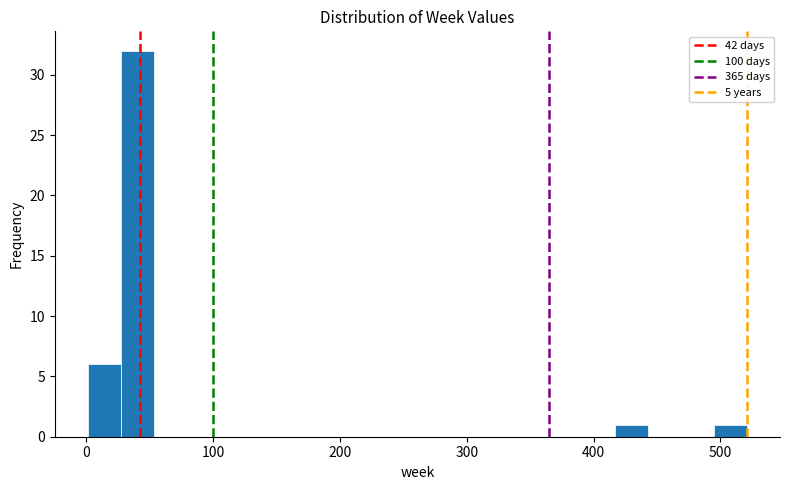

Read against the x-axis, roughly where is the centre of the tallest bar?

40